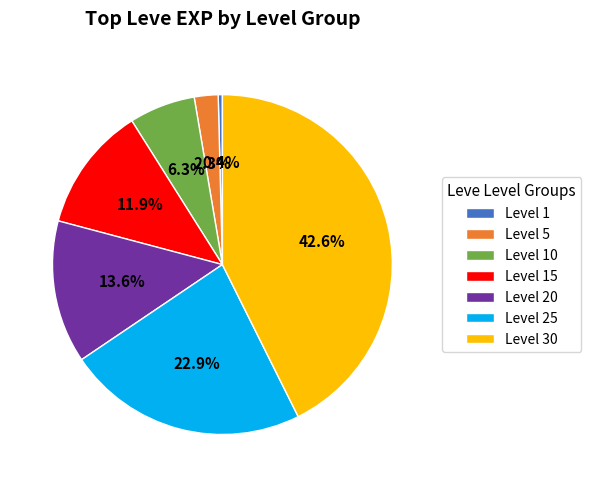

Which has a higher value, Level 1 or Level 5?

Level 5